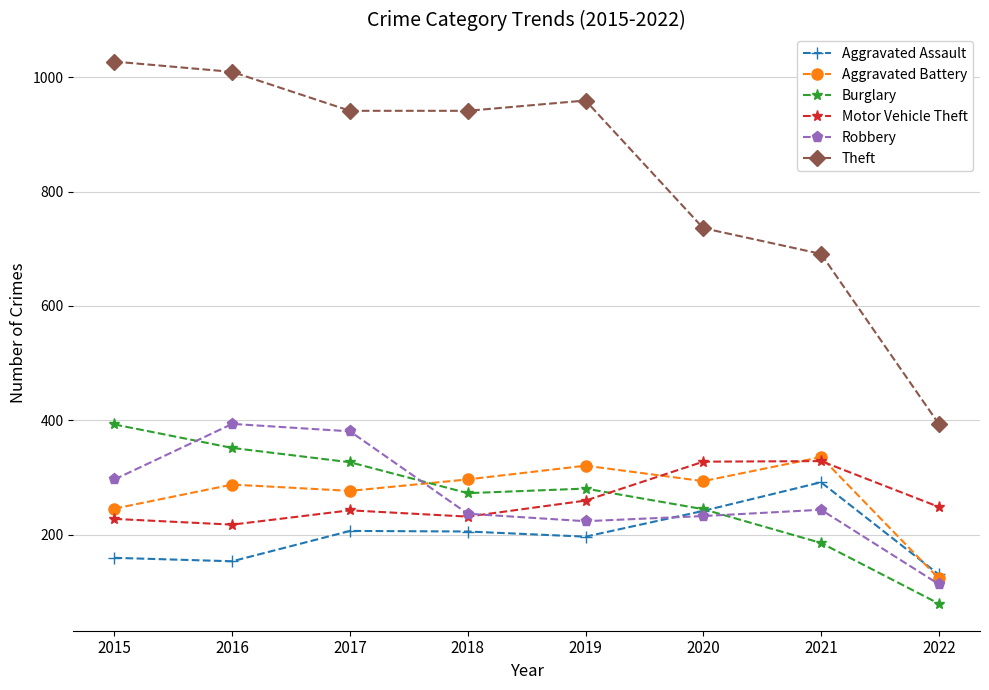

True or false: Motor Vehicle Theft has more than 2 points higher than both neighbors.

False